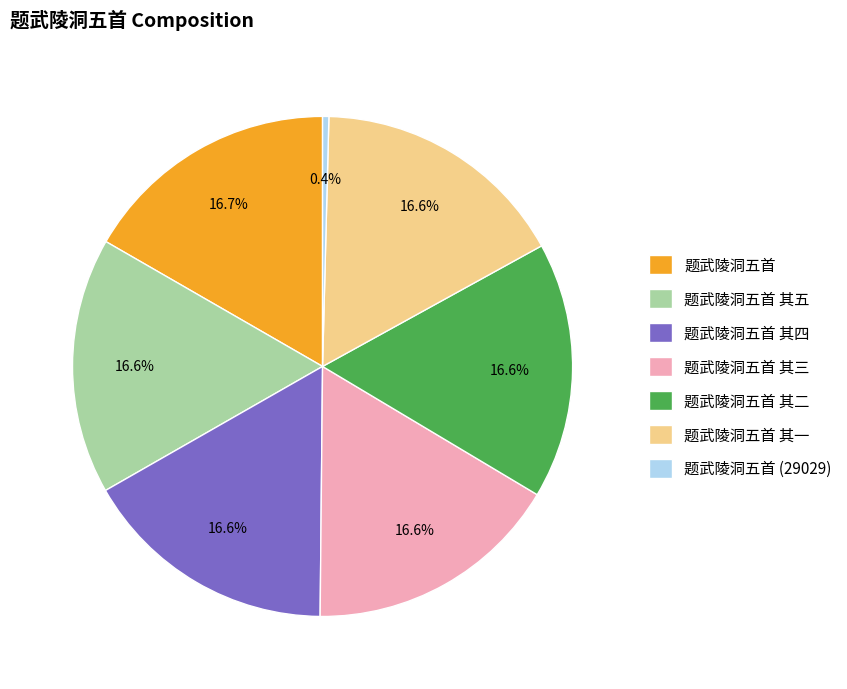

What is the smallest slice in the pie chart?

题武陵洞五首 (29029)